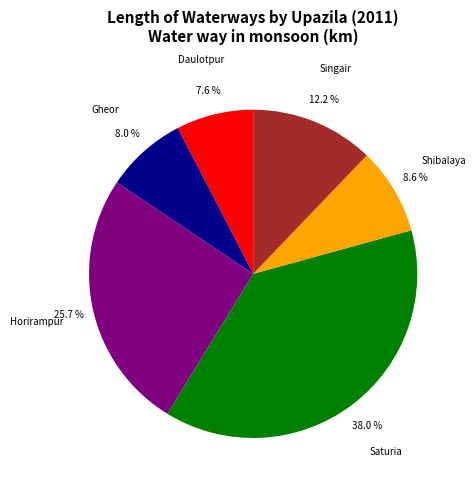

What percentage is NOT represented by Shibalaya?

91.4%